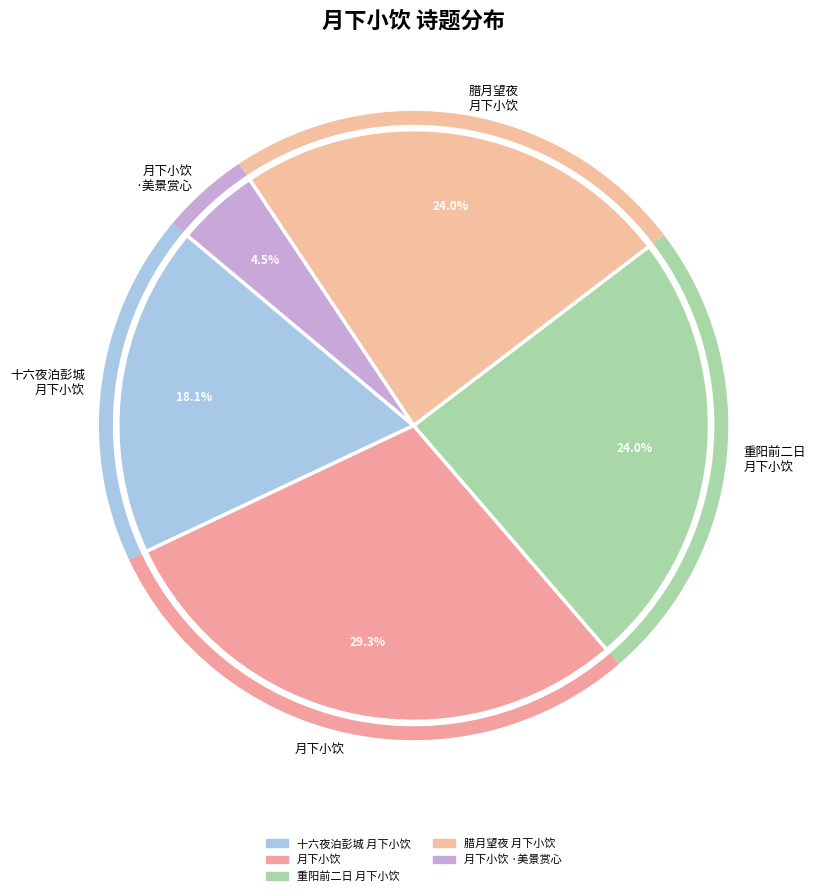

Count the number of slices in the pie.

5